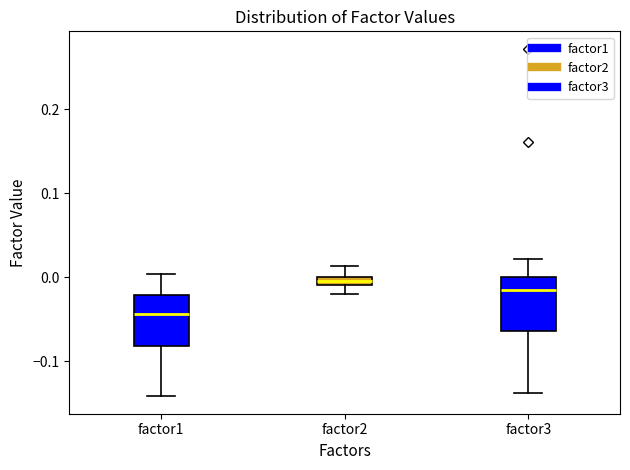

Where does the upper whisker of the box for factor2 end on the y-axis? The values are not printed on the chart, so give them approximately, as read against the axis.

0.01